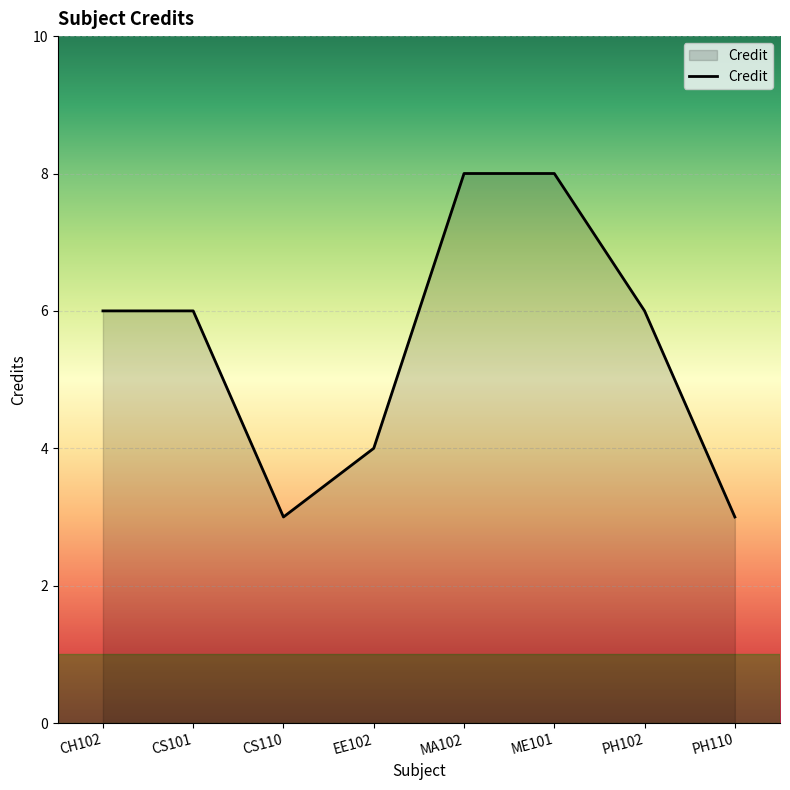

What is the maximum value shown in the chart?

8